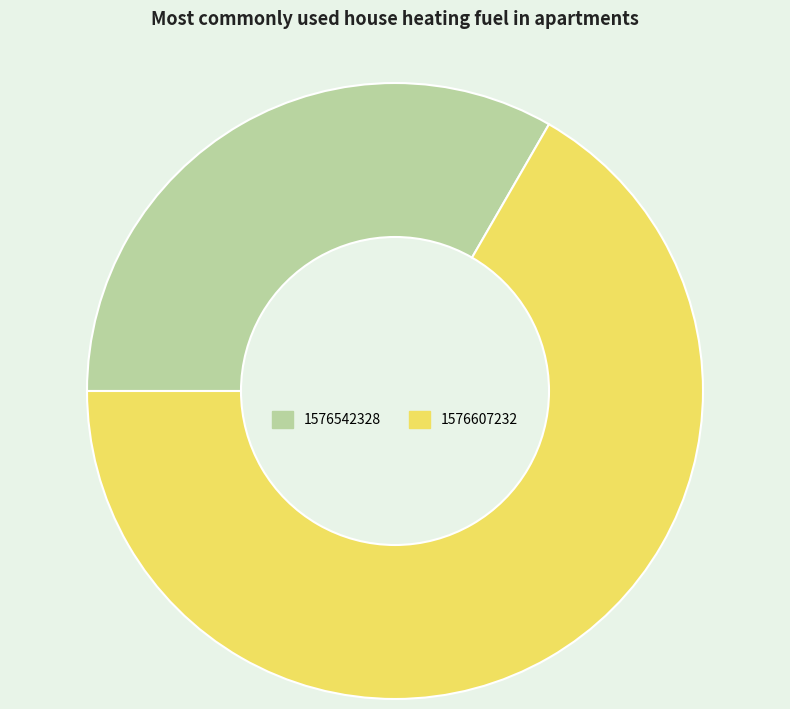

Is there a majority slice in this chart?

Yes